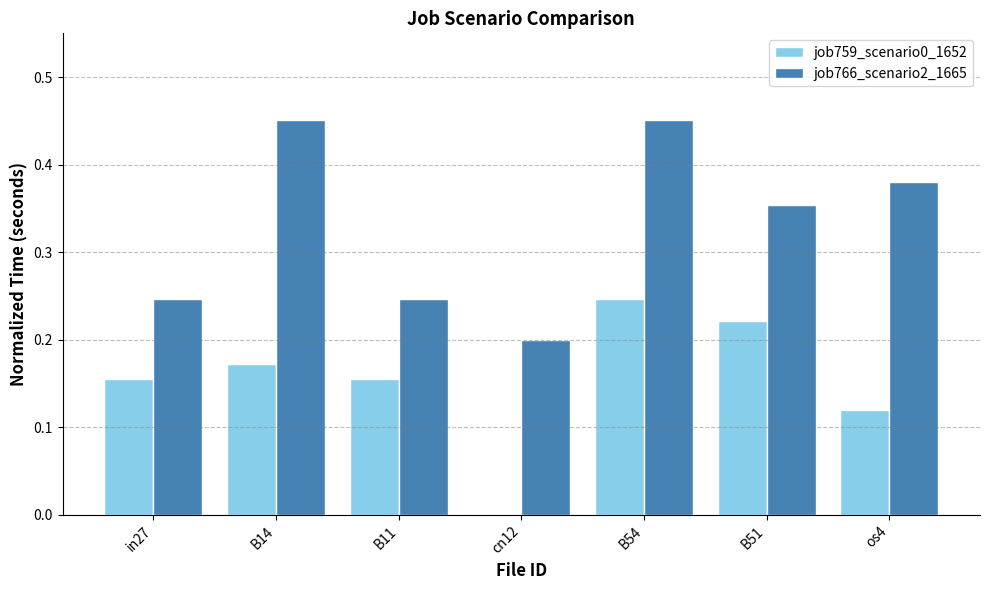

At which category is the sum across all series the highest?

B54